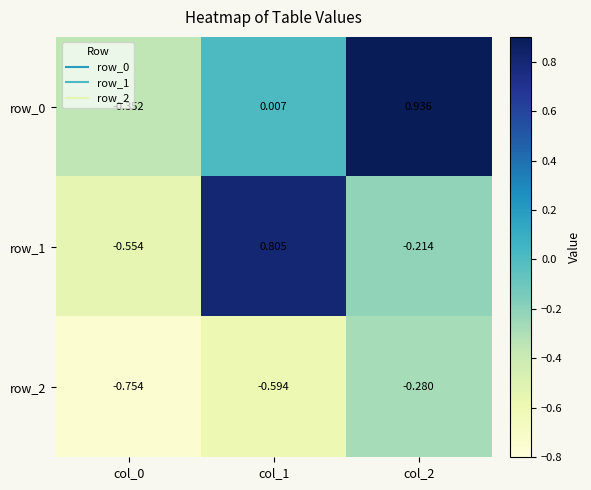

At how many categories does at least one series exceed 0?

2